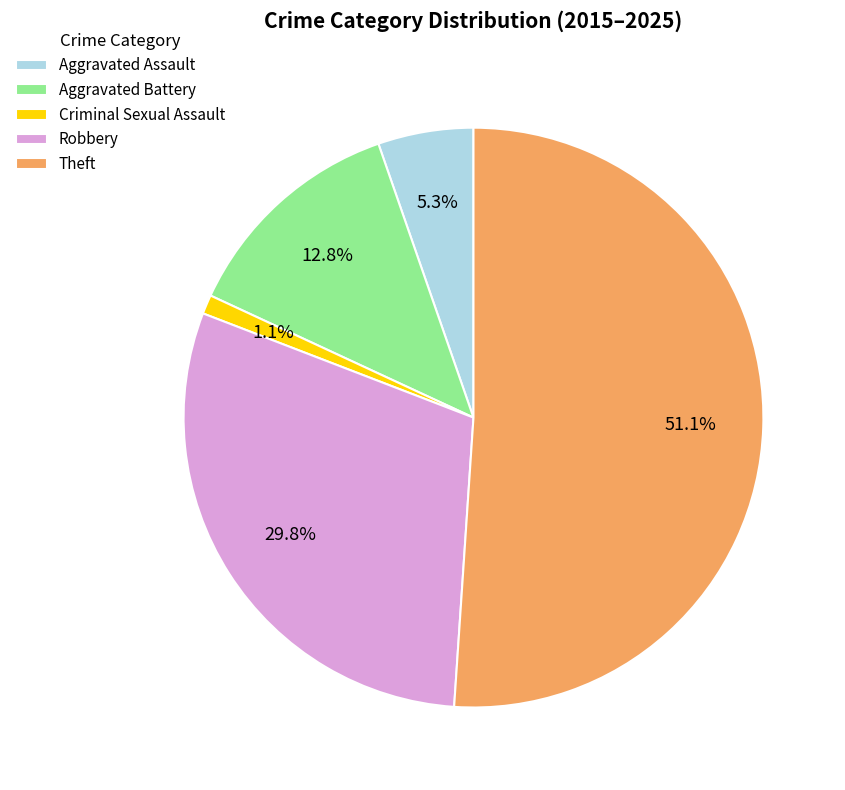

True or false: Aggravated Assault accounts for 5% of the total.

True